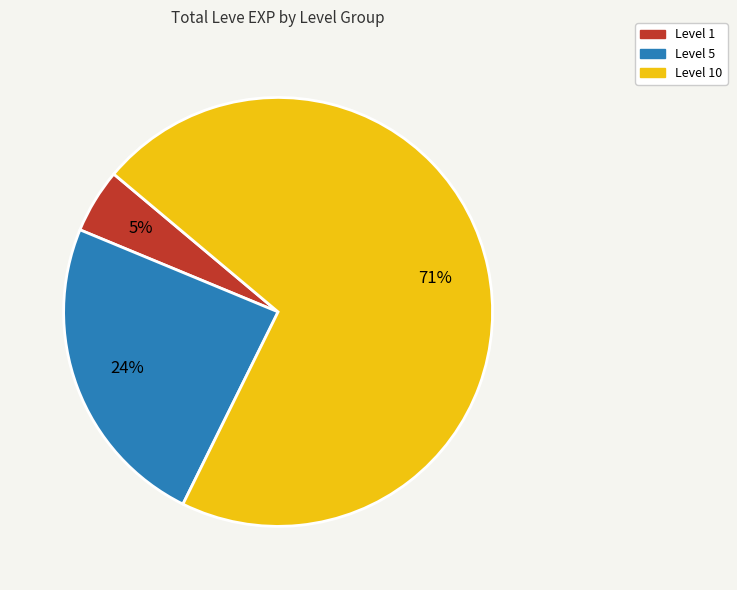

Does any single category account for the majority?

Yes